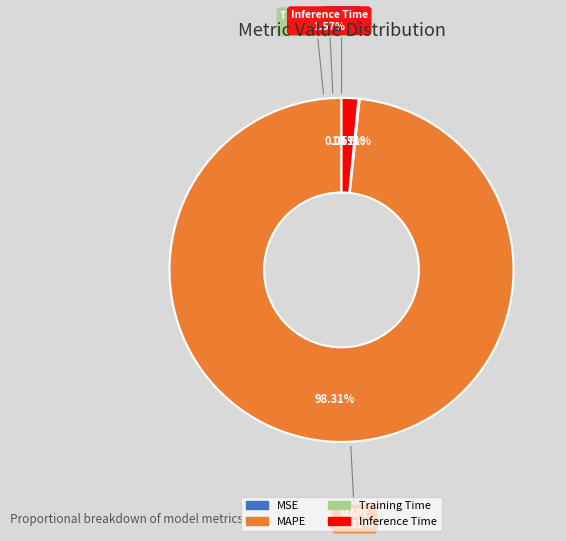

Which has a higher value, Training Time or MAPE?

MAPE